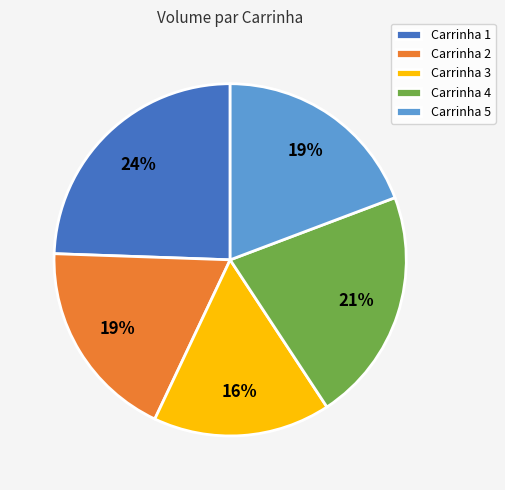

How many slices are in this pie chart?

5